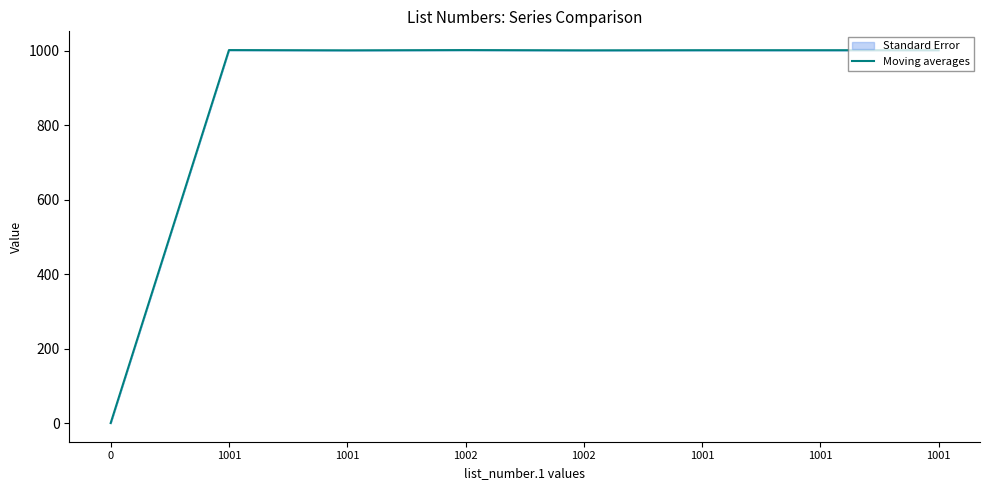

True or false: the data shows 1001.0 at 1002.

True